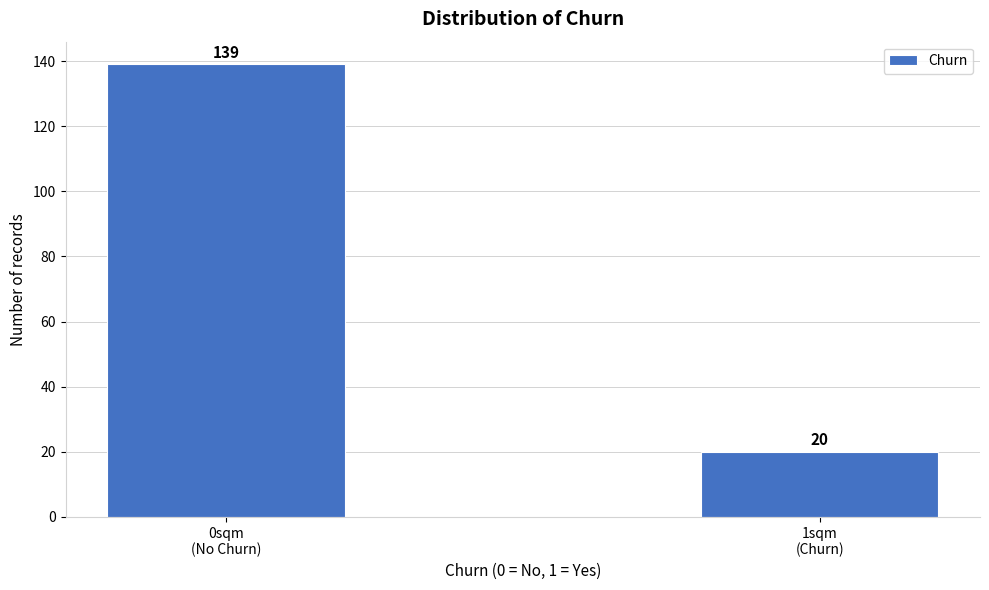

Reading left to right, transcribe all the data shown in this chart.

139	20